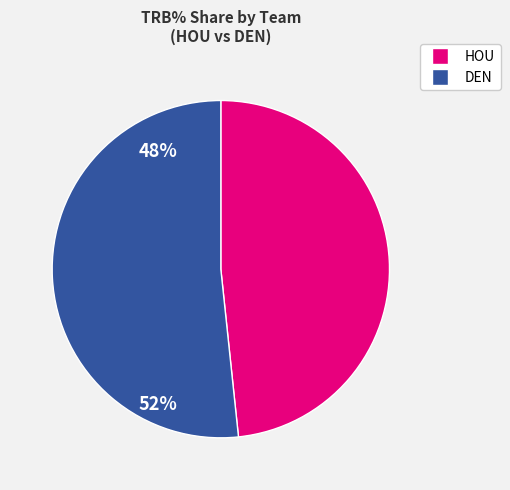

Is there a majority slice in this chart?

Yes